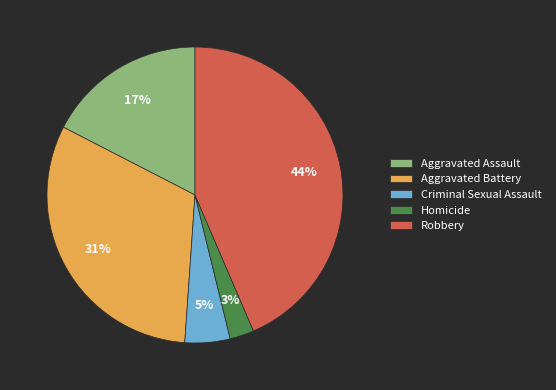

Combined, do Robbery and Homicide account for over 50%?

No